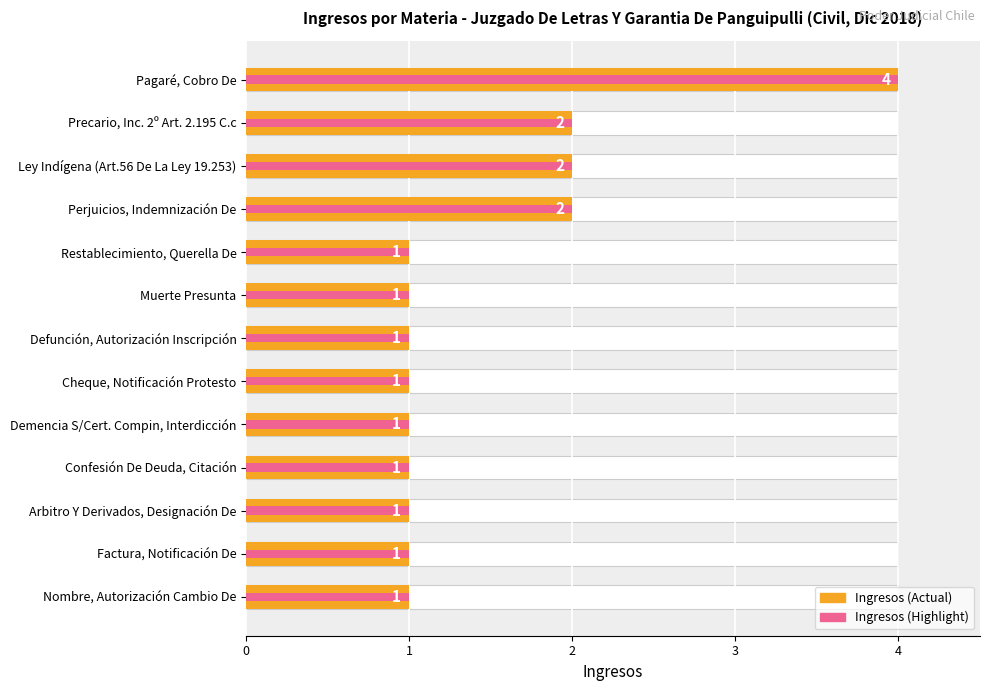

Reading left to right, list all the values displayed in this chart.

4	2	2	2	1	1	1	1	1	1	1	1	1